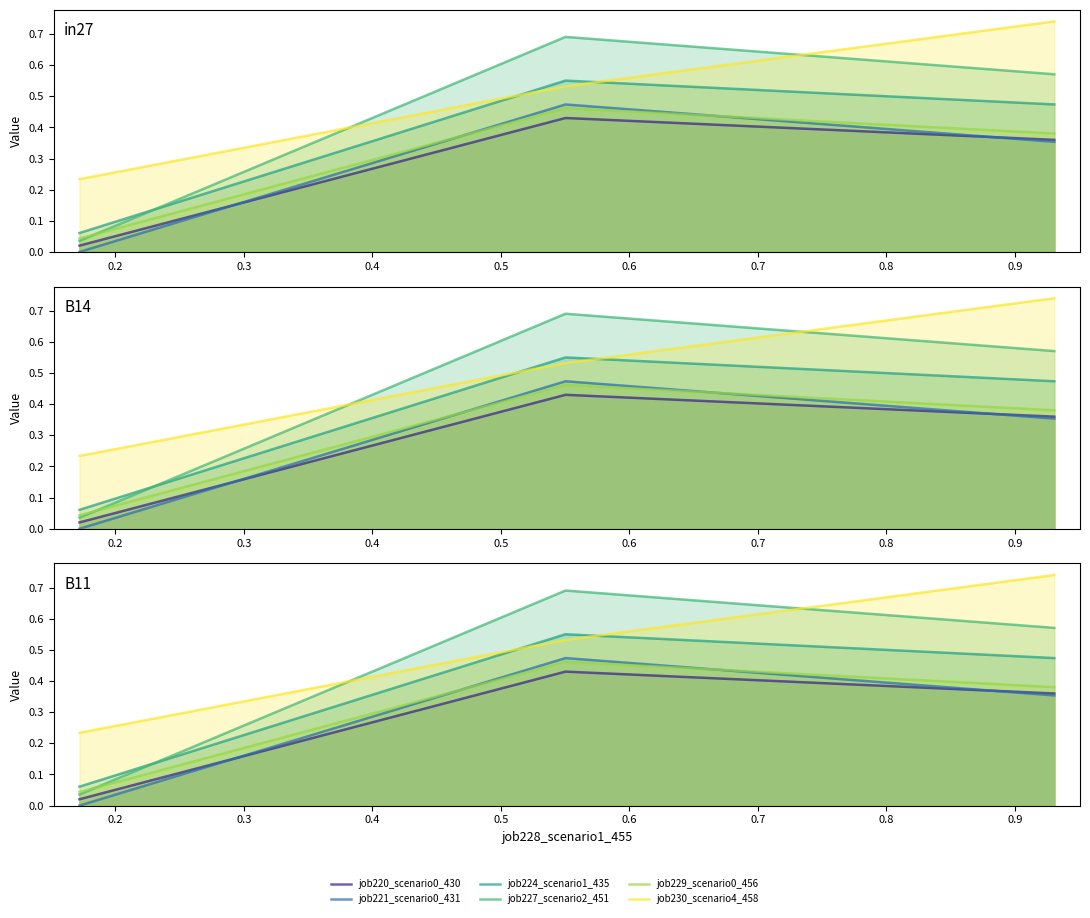

Rank the series by their maximum value, from lowest to highest.

job220_scenario0_430, job229_scenario0_456, job221_scenario0_431, job224_scenario1_435, job227_scenario2_451, job230_scenario4_458